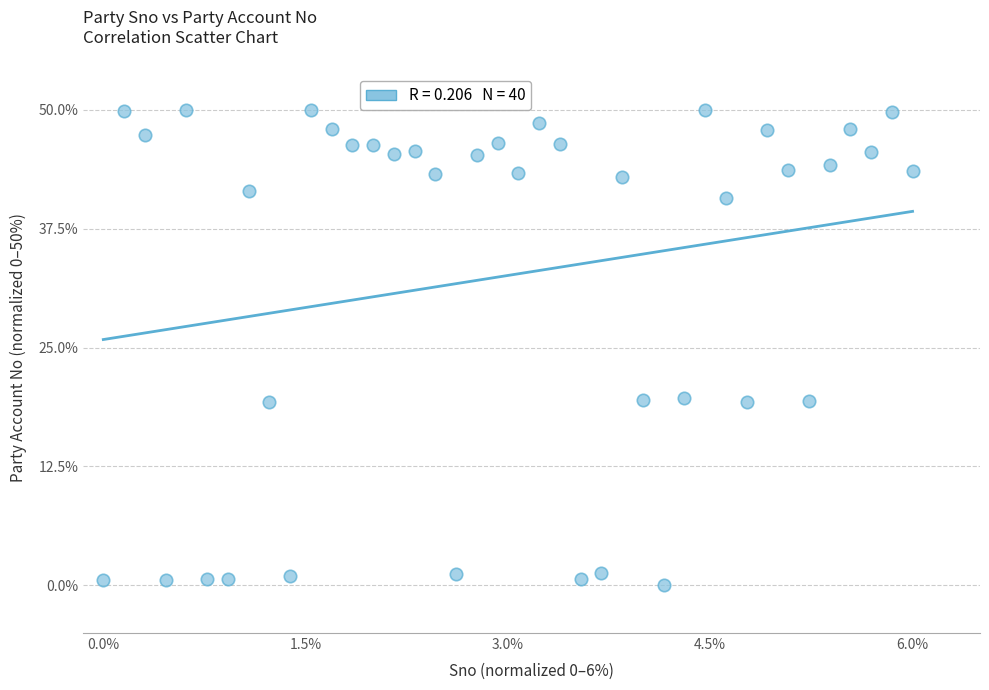

What is the range of X values (max minus min)?

6.0